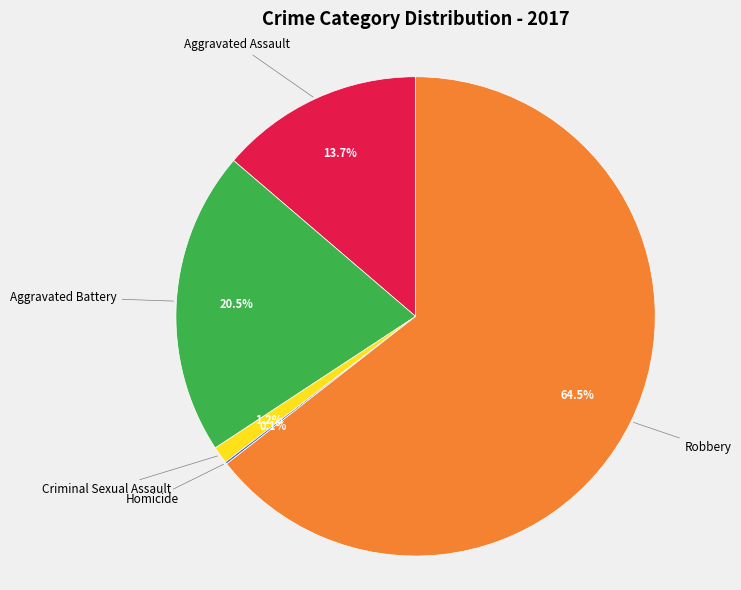

Does any single category account for the majority?

Yes